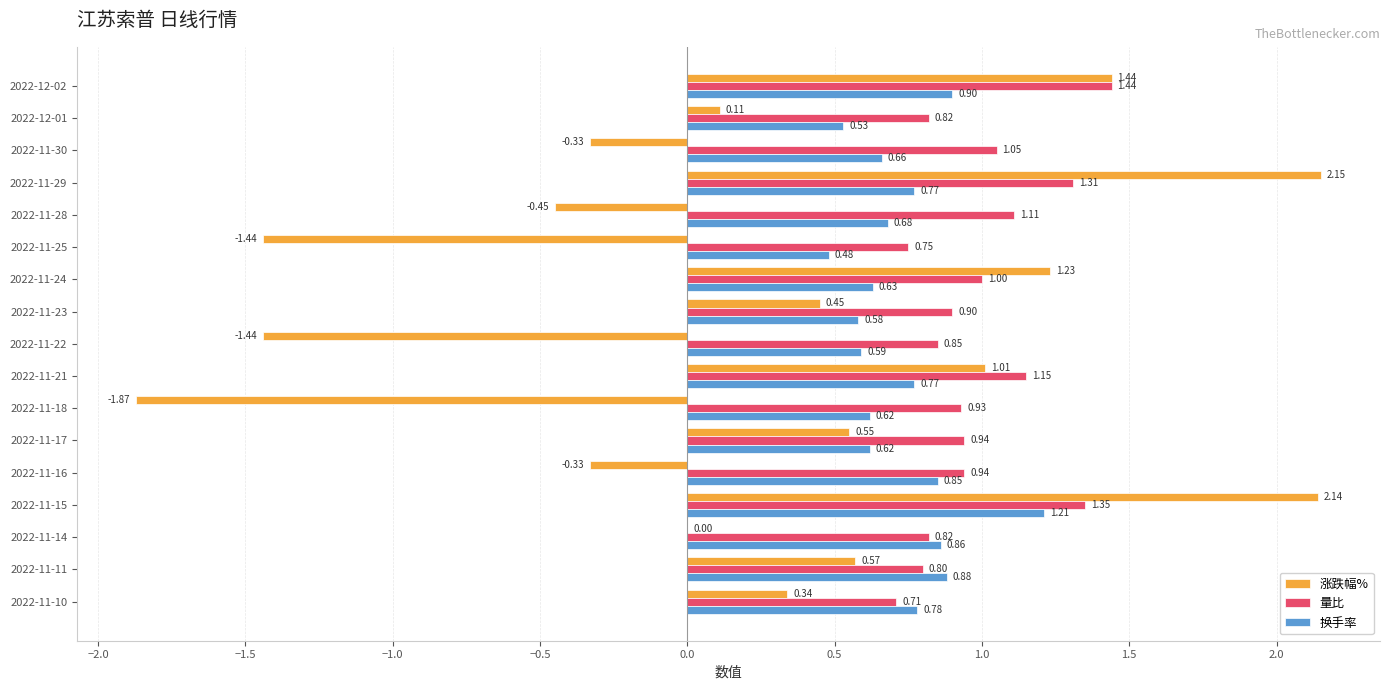

Is the value of 换手率 at 2022-11-10 greater than the value of 涨跌幅% at 2022-11-11?

Yes